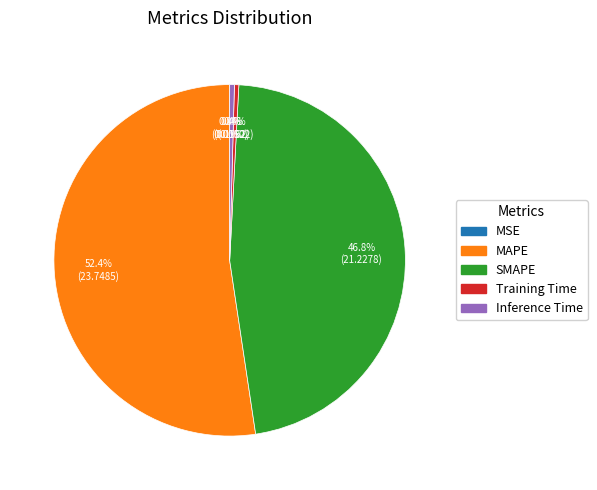

Which slice is the largest?

MAPE